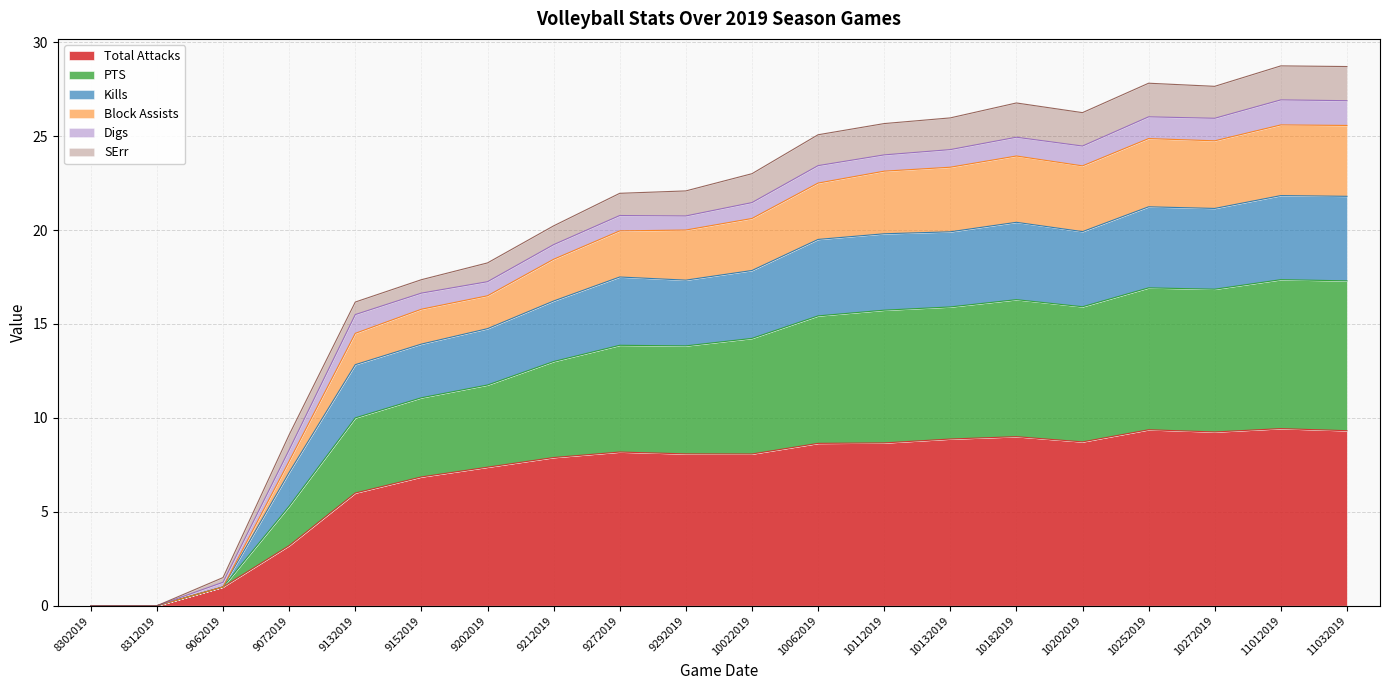

The Total Attacks series shows 10.9 at 9202019. True or false?

False